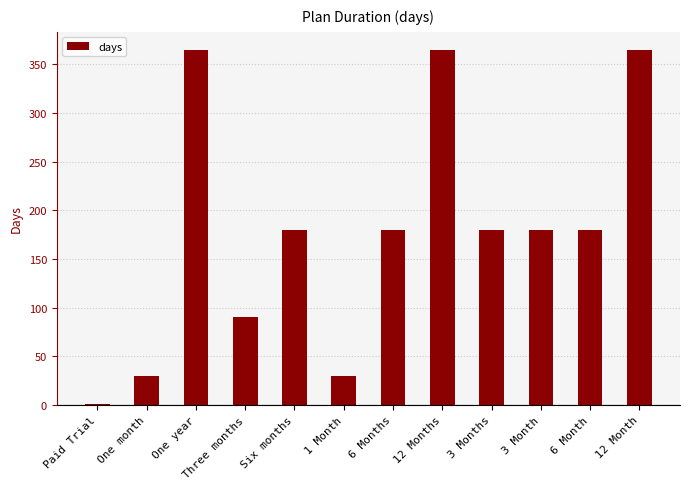

The value at One month is 12. True or false?

False